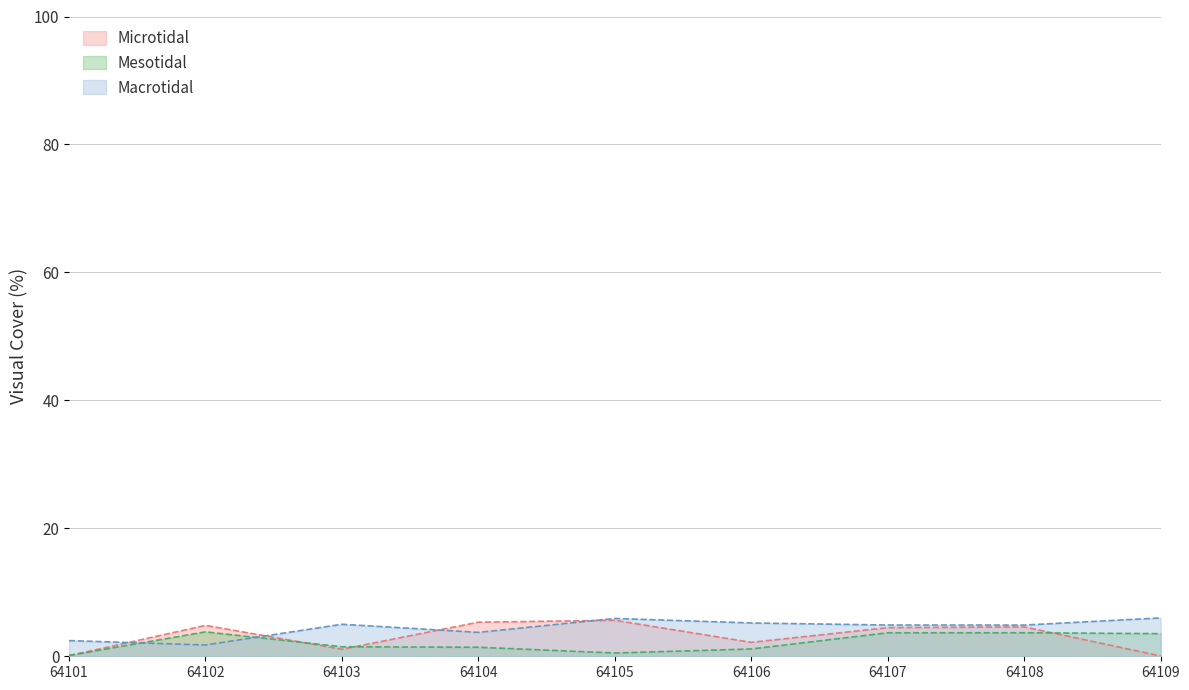

Reading left to right, what are all the values shown in this chart?

Group_1: 0.1	4.8	1.1	5.3	5.6	2.2	4.5	4.6	0.0
Group_4: 0.1	3.8	1.5	1.4	0.5	1.1	3.7	3.7	3.5
Group_9: 2.5	1.8	5.0	3.7	5.9	5.2	4.9	4.9	6.0